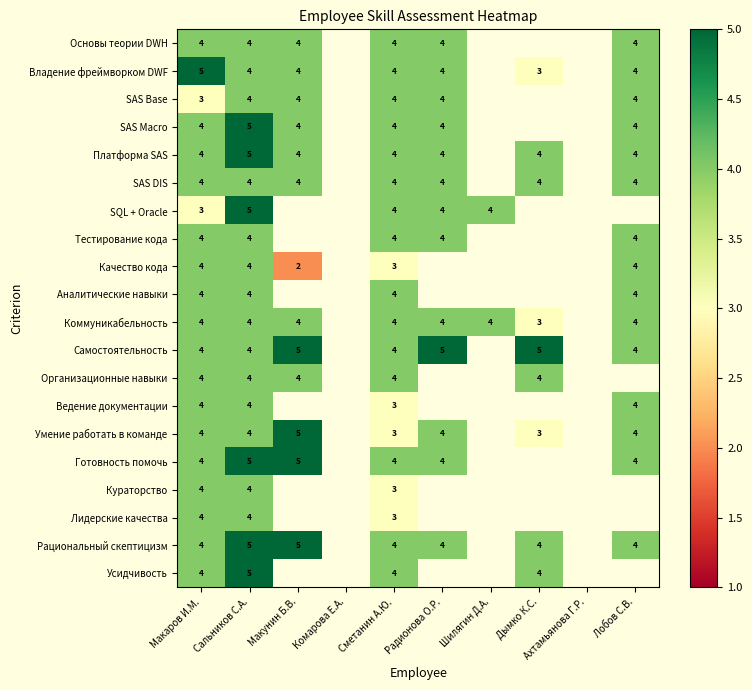

What is the total value across all series at Сальников С.А.?

86